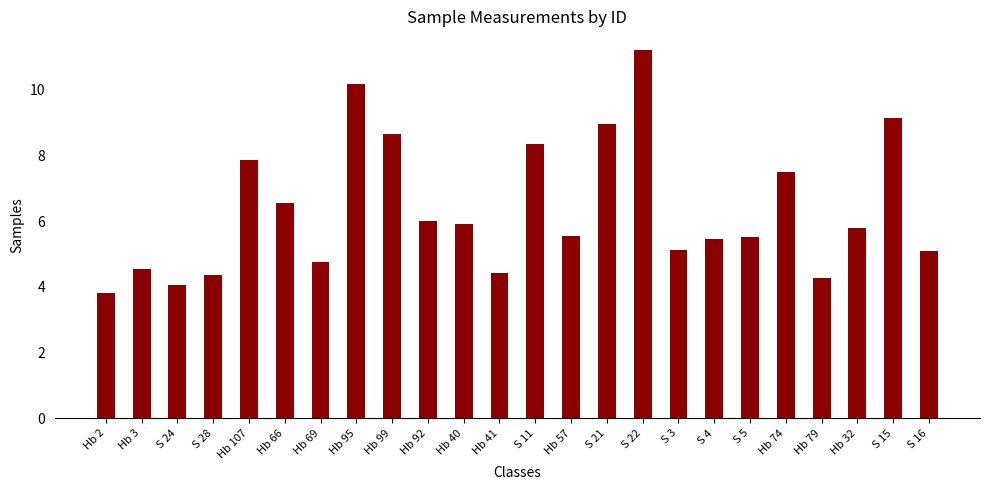

Approximately how many times larger is the value at S 15 compared to Hb 99?

1.1